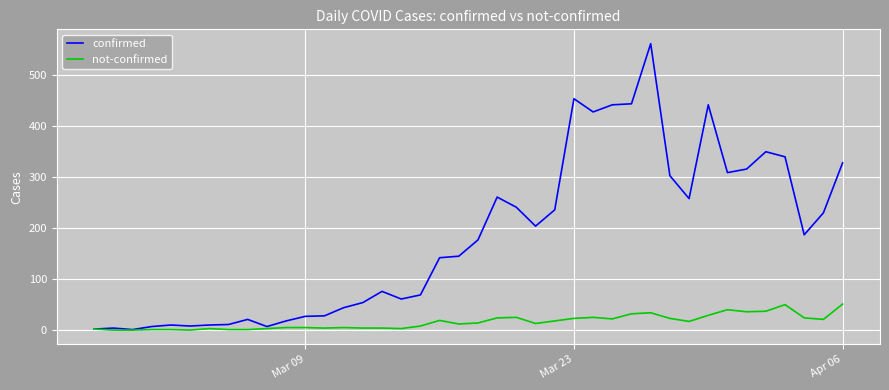

List the series in order of their peak value, lowest first.

not-confirmed, confirmed